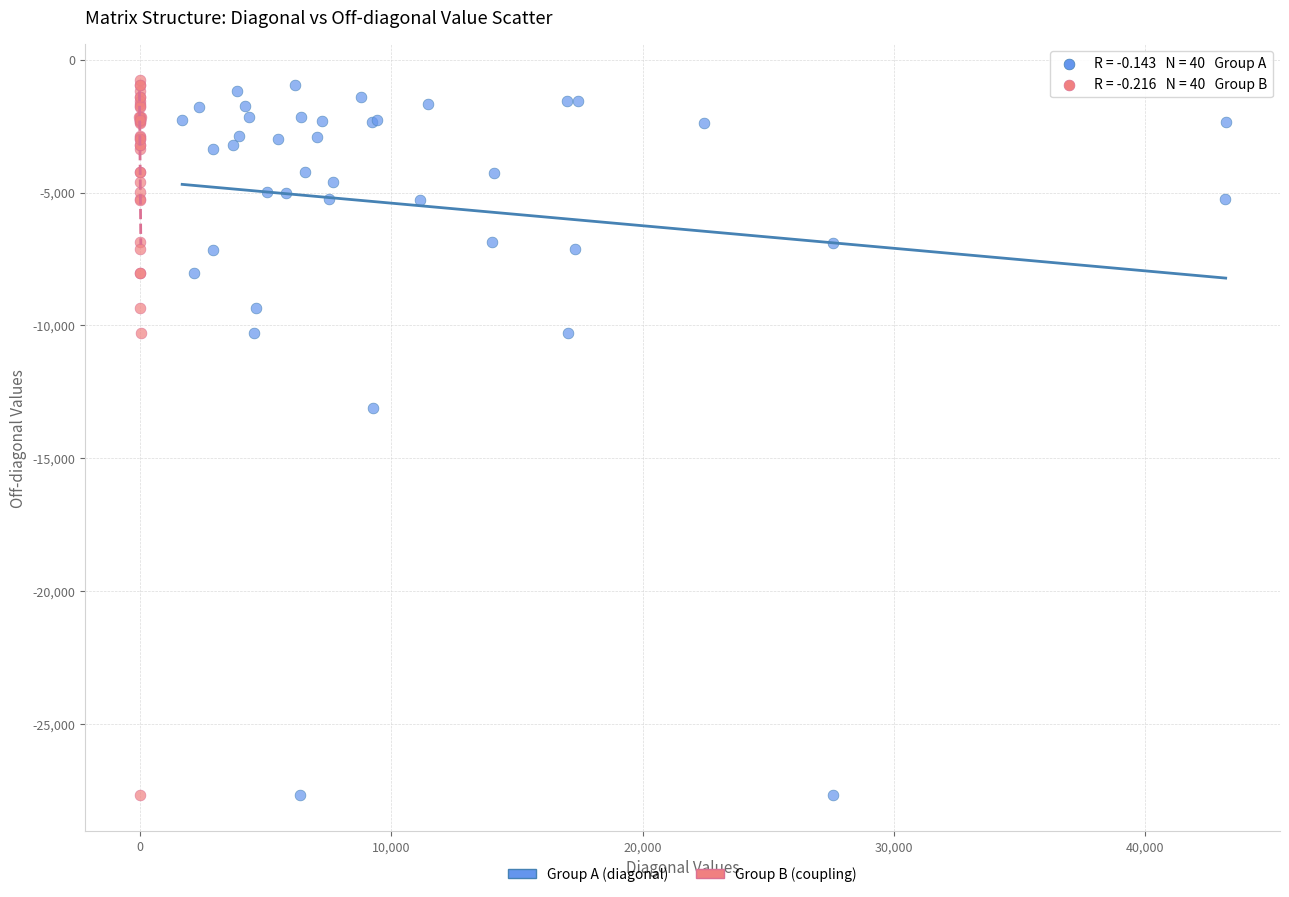

What are all the series names shown in the legend?

Group A (diagonal), Group B (coupling)